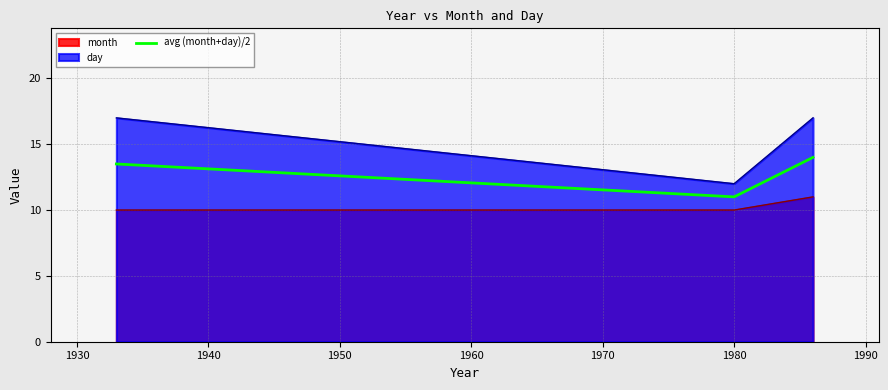

What is the greatest value displayed?

17.0